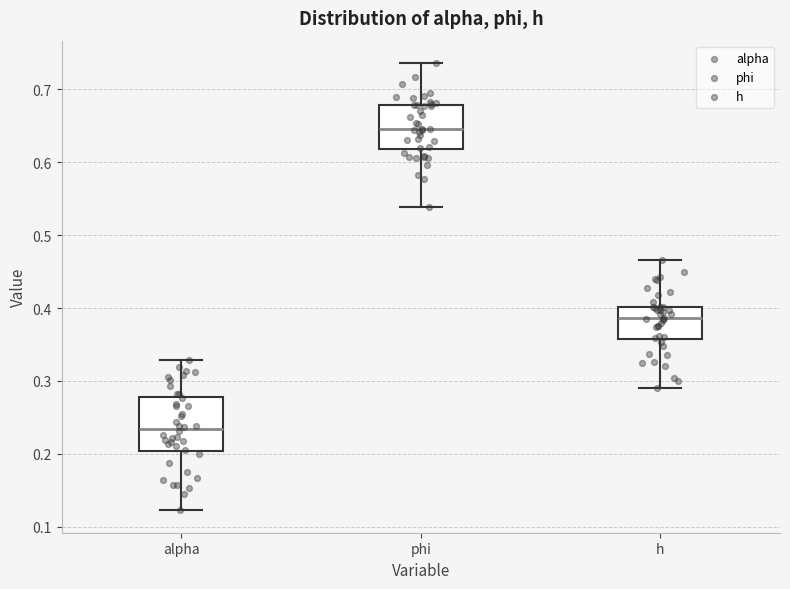

Comparing the boxes themselves (not the whiskers), which one is the tallest?

alpha